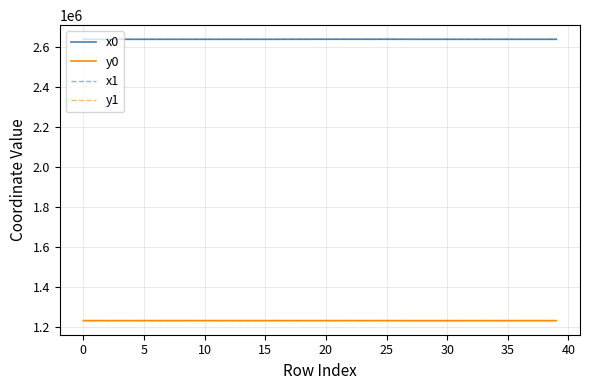

What is the average value of the y0 series?

1233271.6